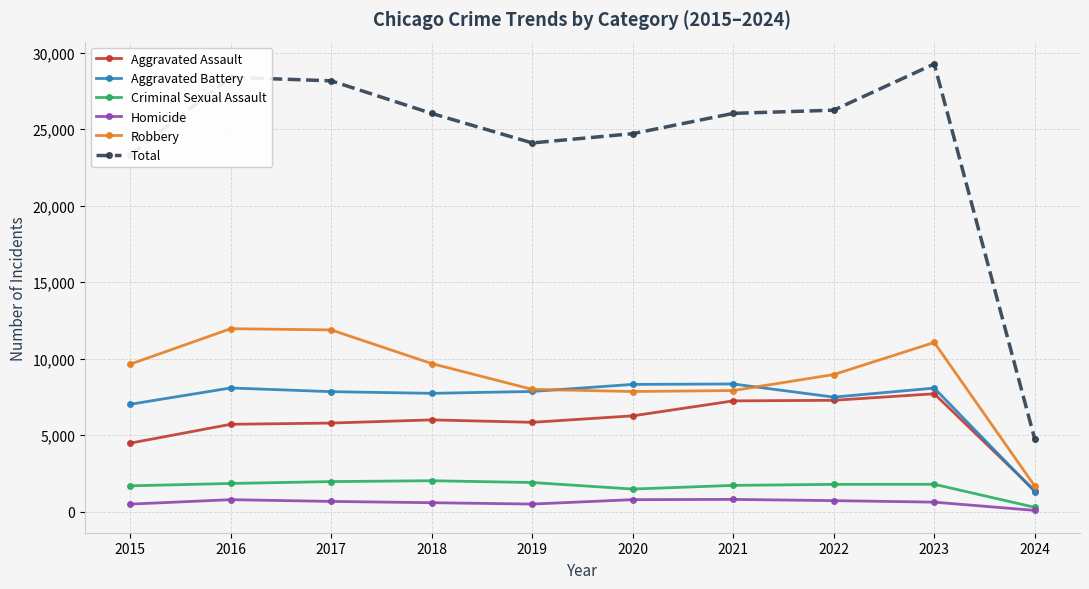

True or false: Total and Aggravated Assault cross at least once.

False